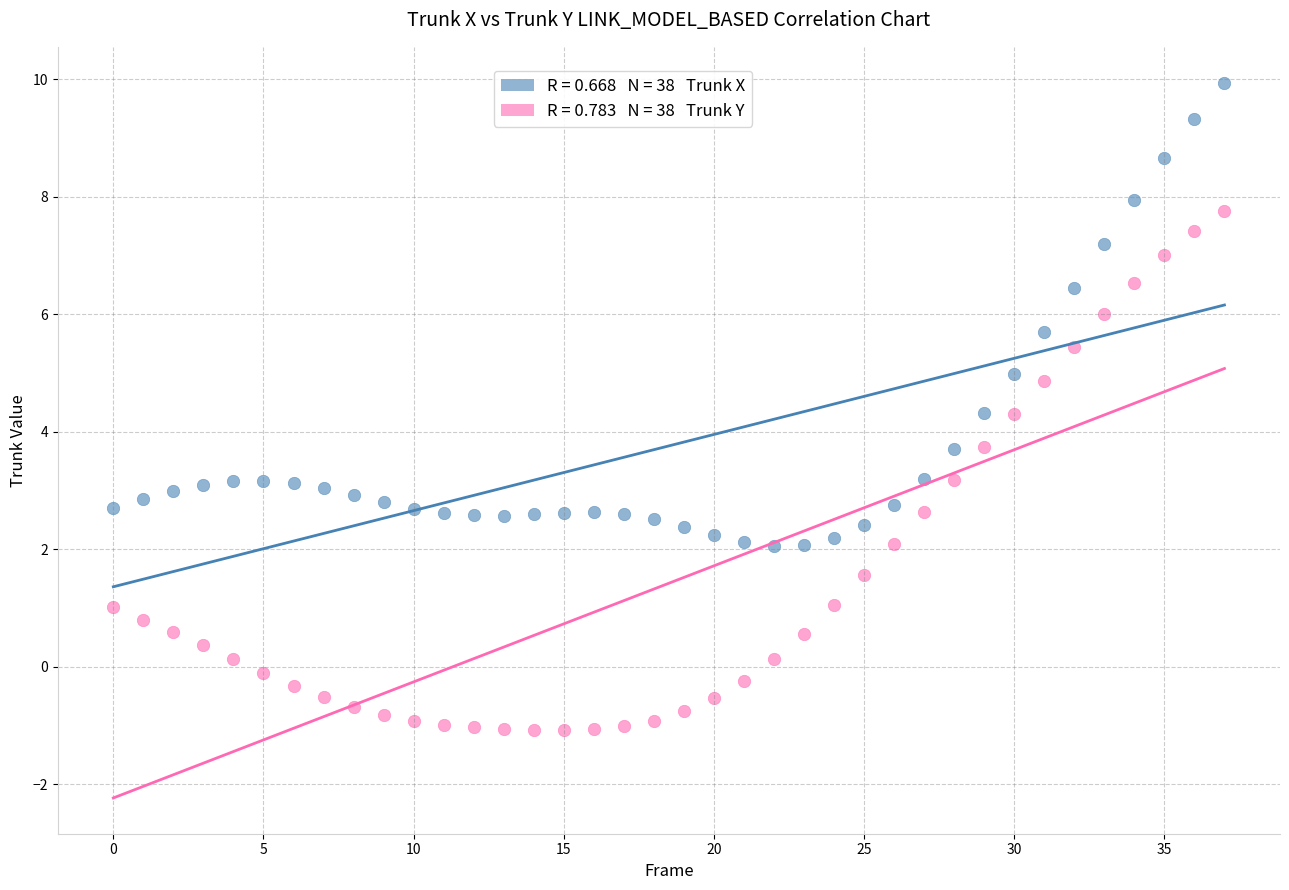

Across all data points, what is the range of Y values (max minus min)?

11.0